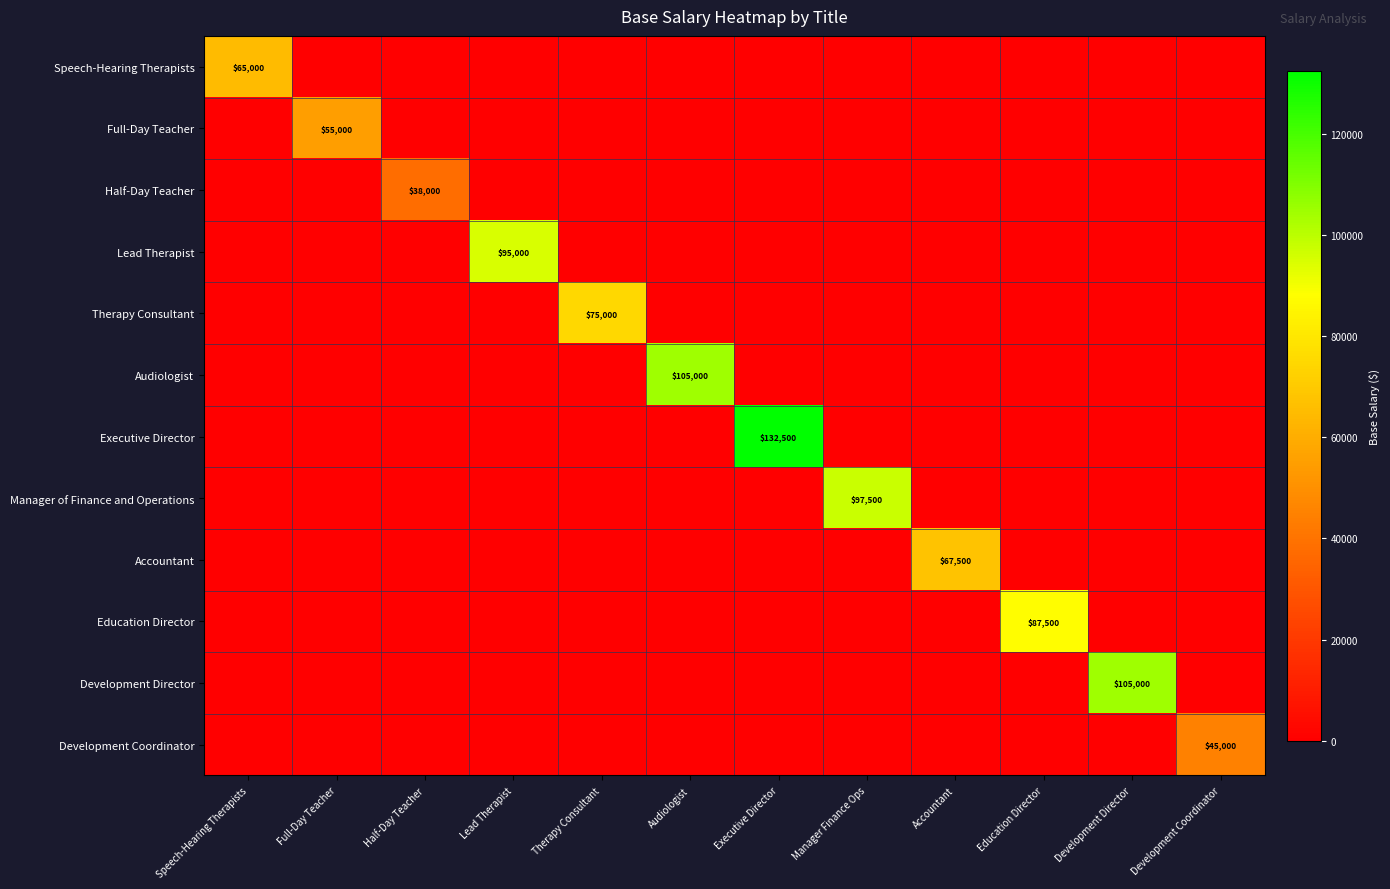

At how many categories does at least one series exceed 84030?

6